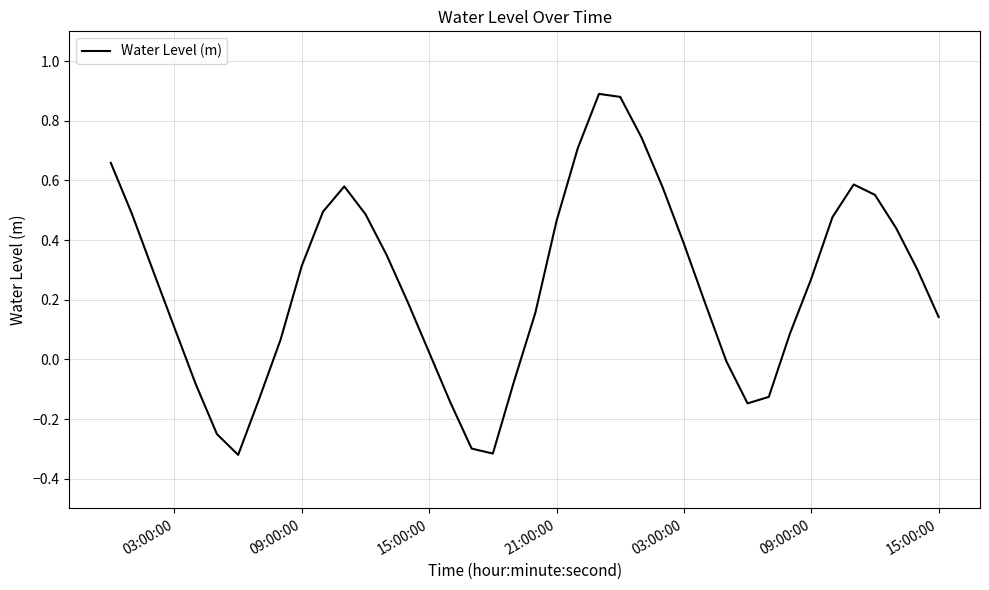

What is the difference between the maximum and minimum values?

1.2